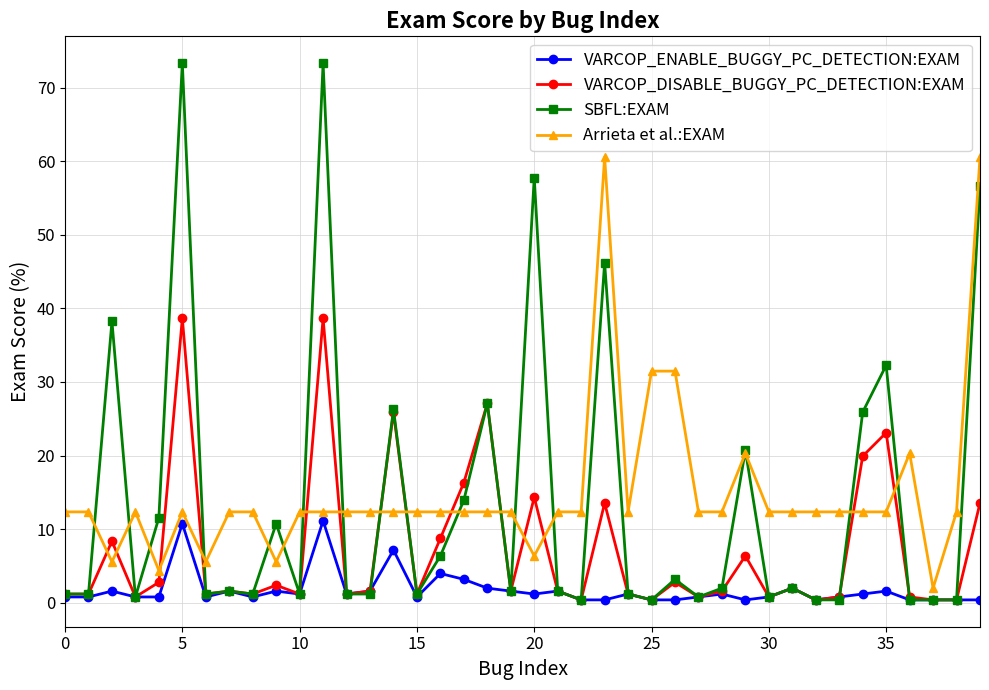

What is the maximum value for VARCOP_ENABLE_BUGGY_PC_DETECTION:EXAM?

11.2